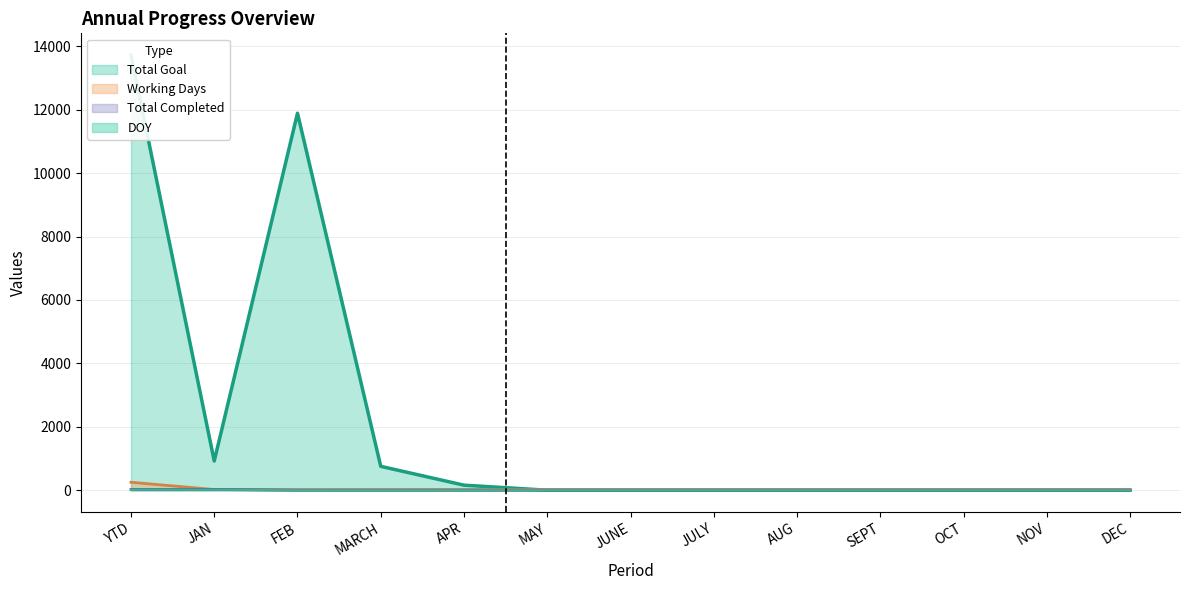

The Working Days series shows 251 at YTD. True or false?

True